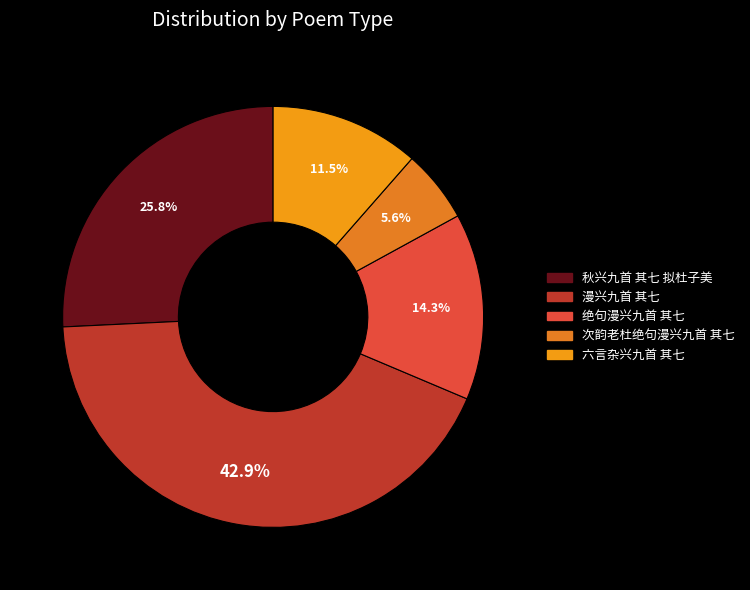

Count the number of slices in the pie.

5